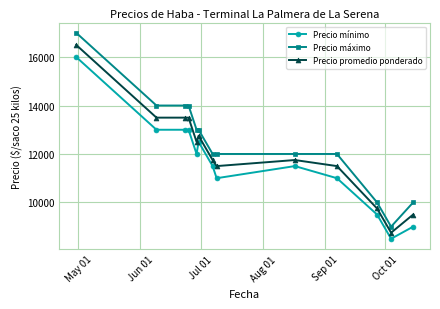

What is the sum of all Precio máximo values?

162000